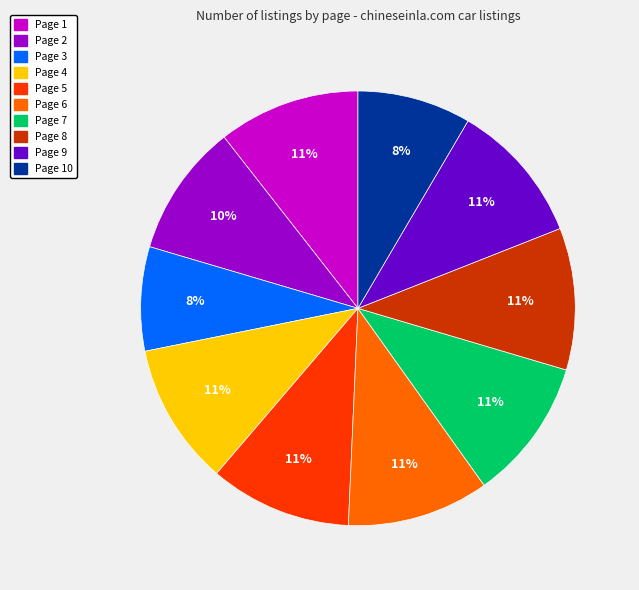

Is there any slice that represents more than half of the pie?

No